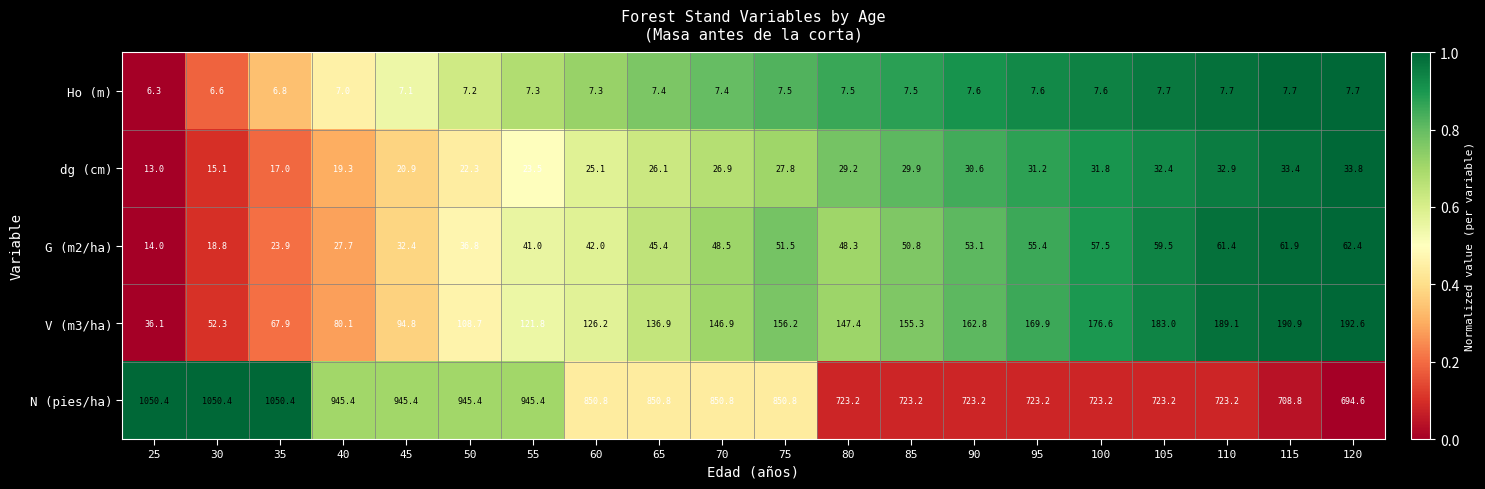

The dg (cm) series shows 28.2 at 45. True or false?

False